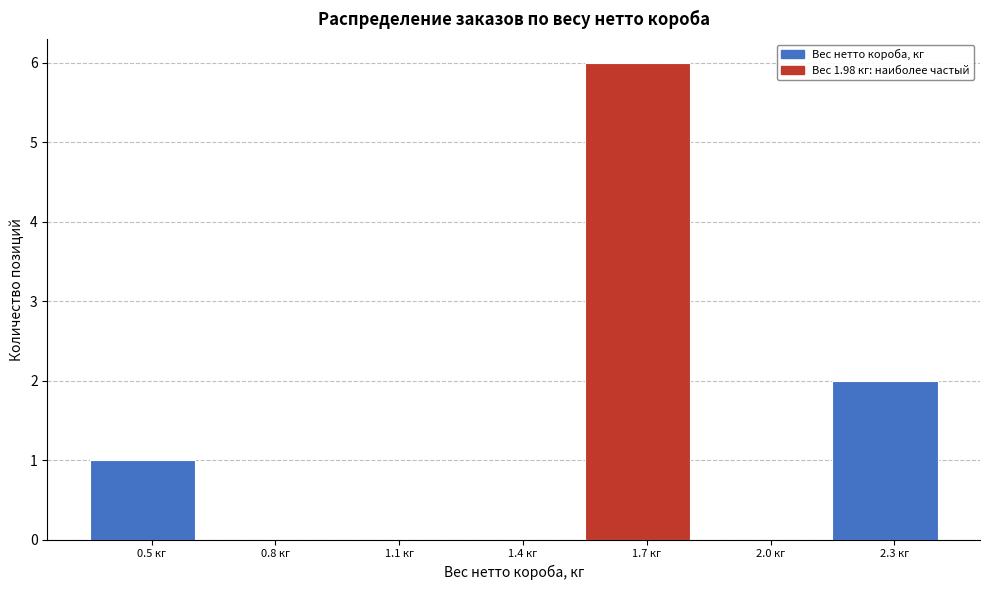

Reading right to left, extract all data points from this chart.

2.3 кг=2	2.0 кг=0	1.7 кг=6	1.4 кг=0	1.1 кг=0	0.8 кг=0	0.5 кг=1